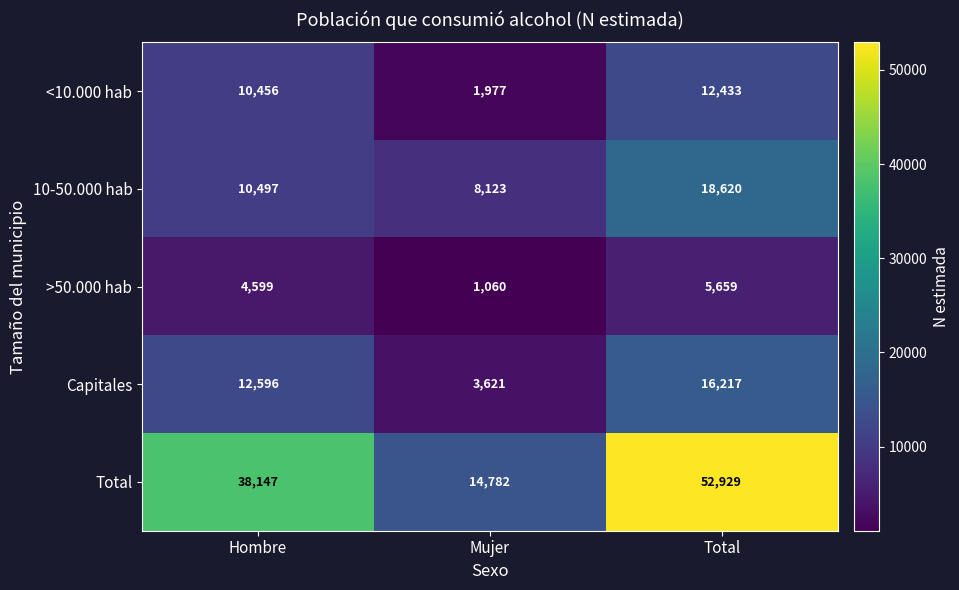

At how many categories does at least one series exceed 46950?

1